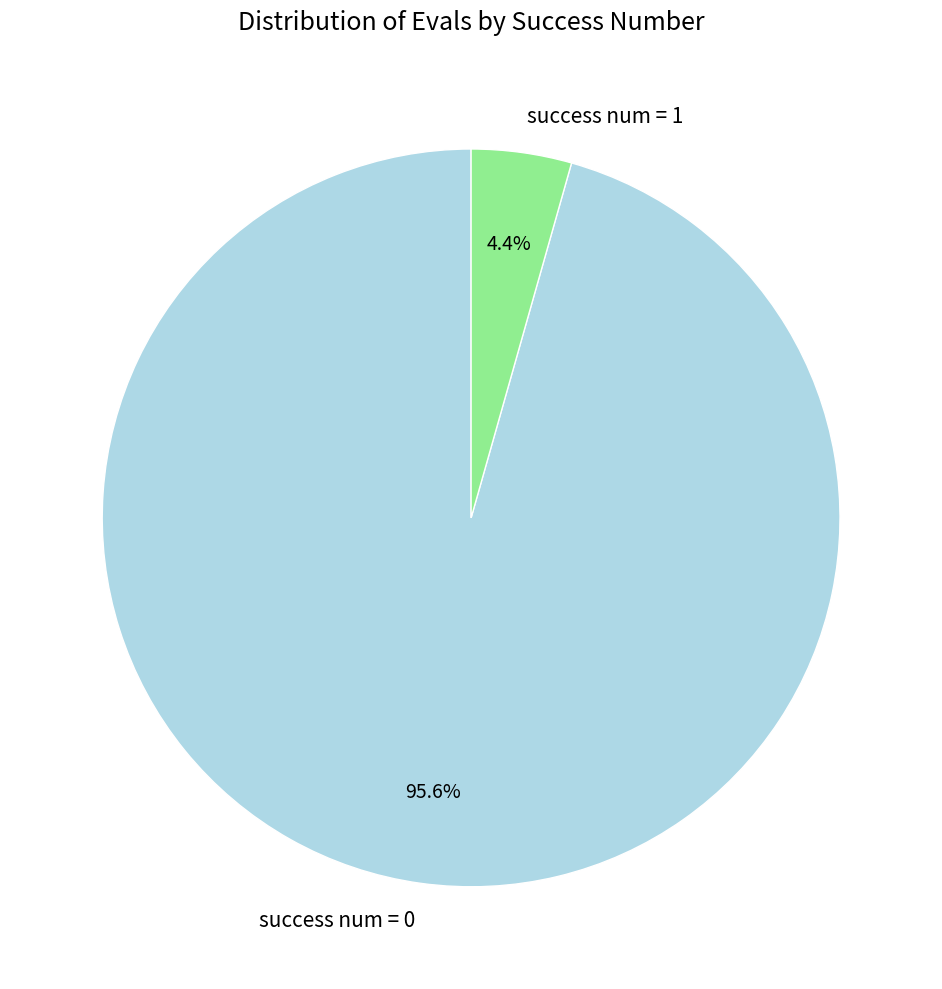

What percentage do success num = 1 and success num = 0 together represent?

100.0%